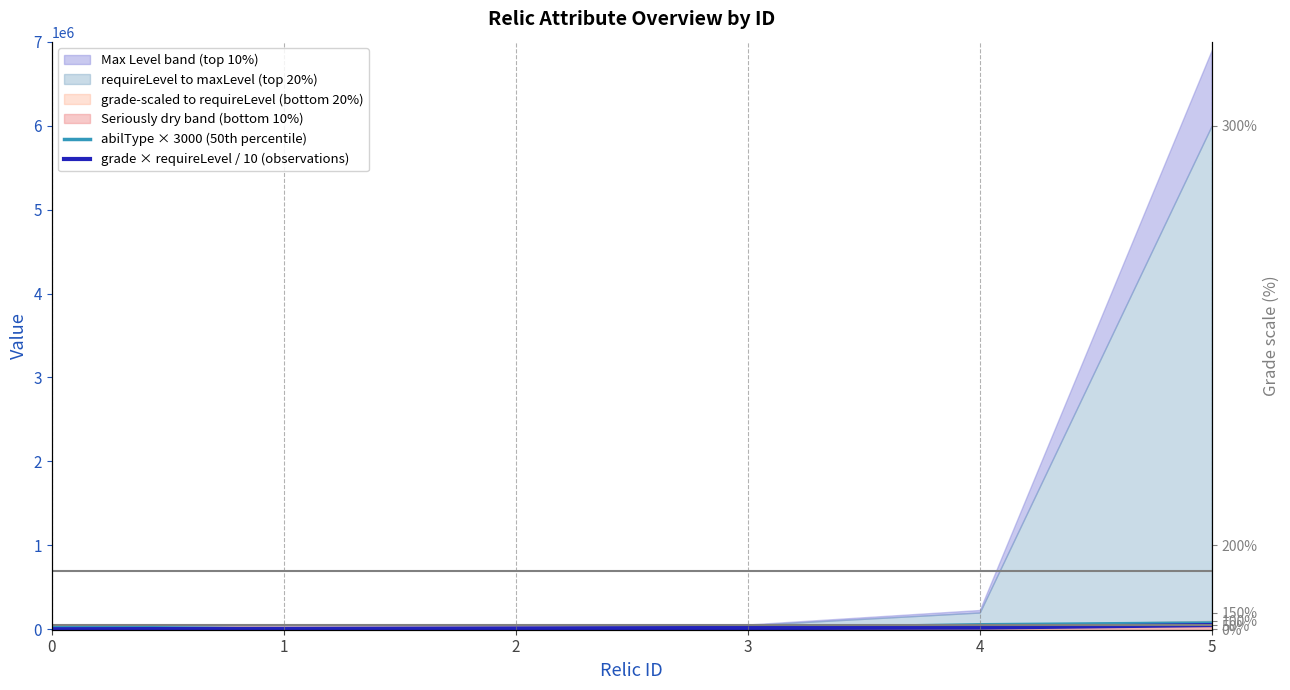

Reading left to right, what are all the values shown in this chart?

abilType × 3000 (50th percentile): 33000	0	6000	12000	54000	75000
grade × requireLevel / 10 (observations): 500	5500	10500	15500	20500	50500